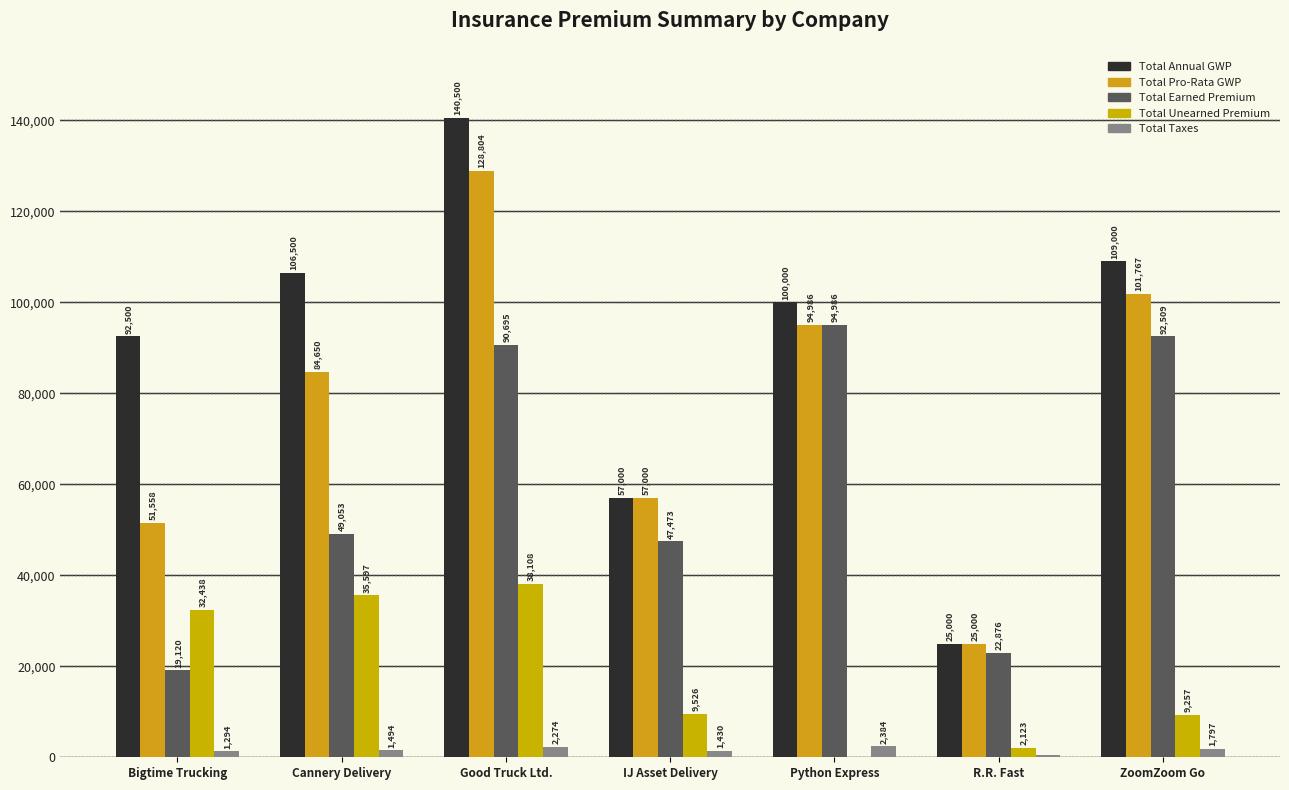

At Bigtime Trucking, list the series in order from largest to smallest.

Total Annual GWP, Total Pro-Rata GWP, Total Unearned Premium, Total Earned Premium, Total Taxes